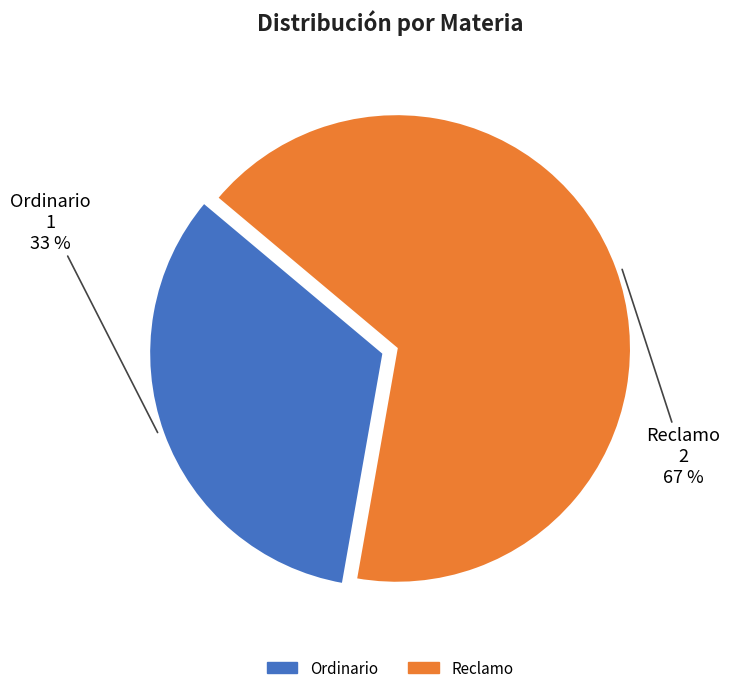

Which has a higher value, Reclamo or Ordinario?

Reclamo